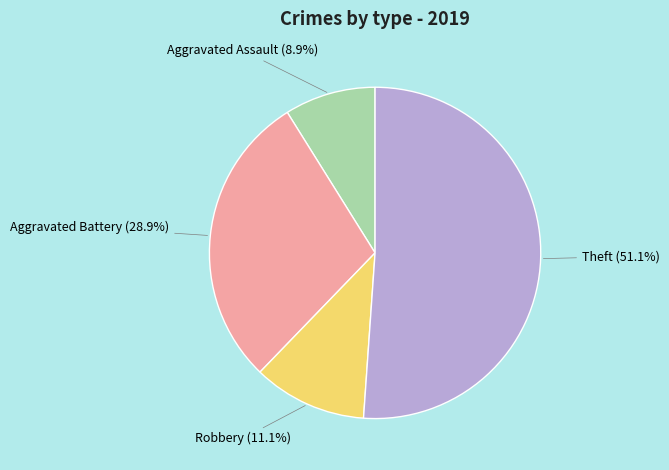

Is there a majority slice in this chart?

Yes